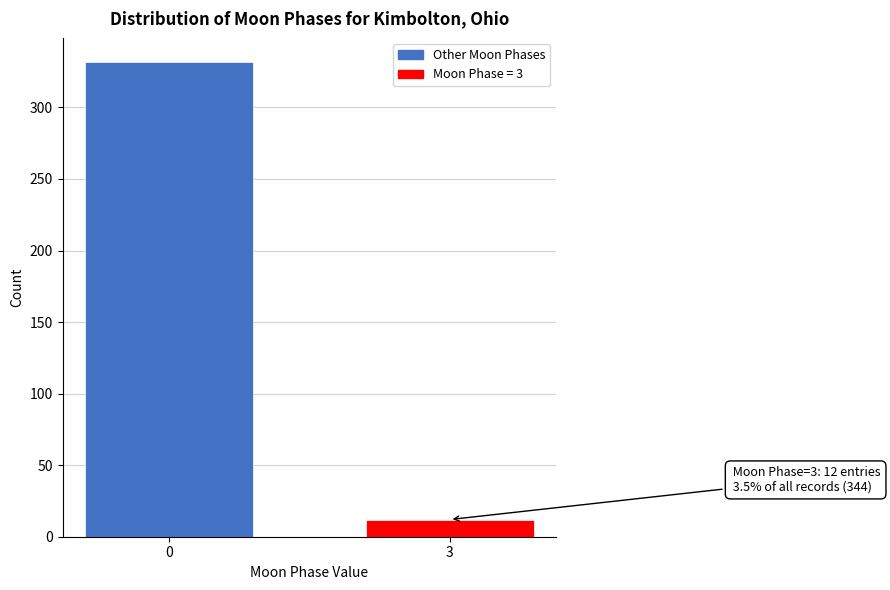

Reading right to left, list all the values displayed in this chart.

3=12	0=332